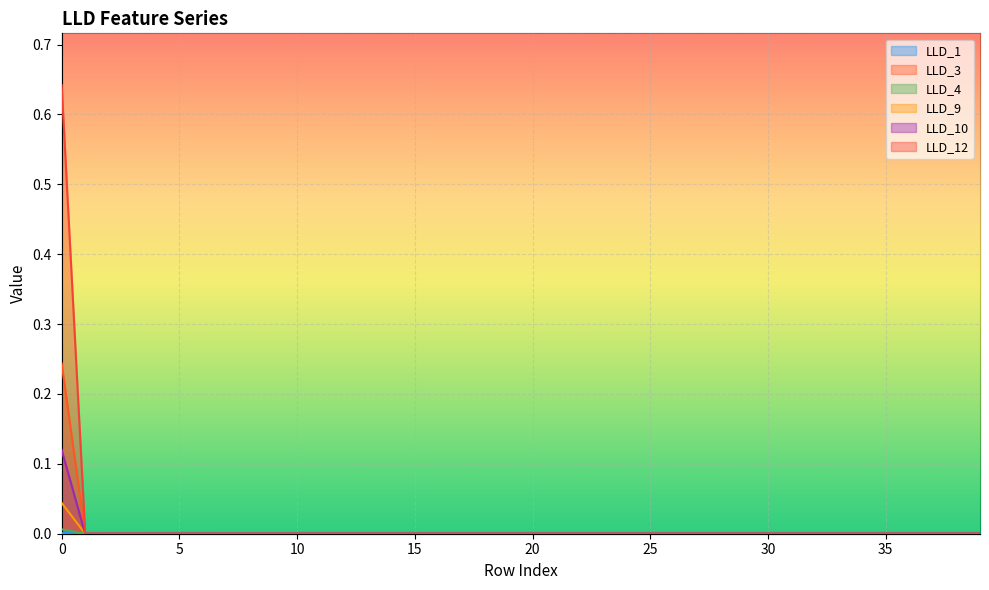

Which series changed the most between 4 and 15?

LLD_1